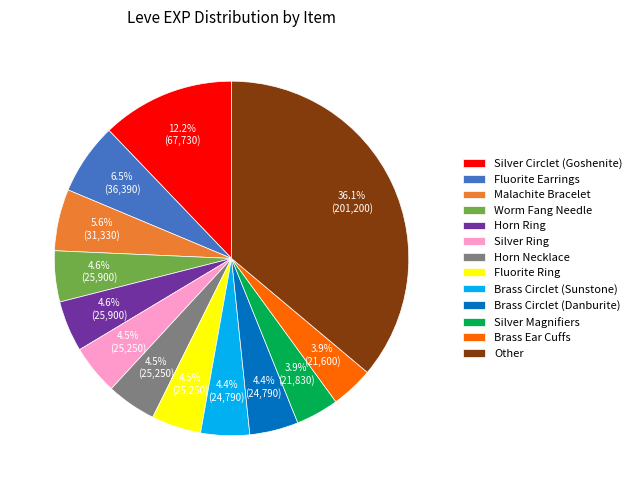

To the nearest percent, what is the average slice percentage?

8%